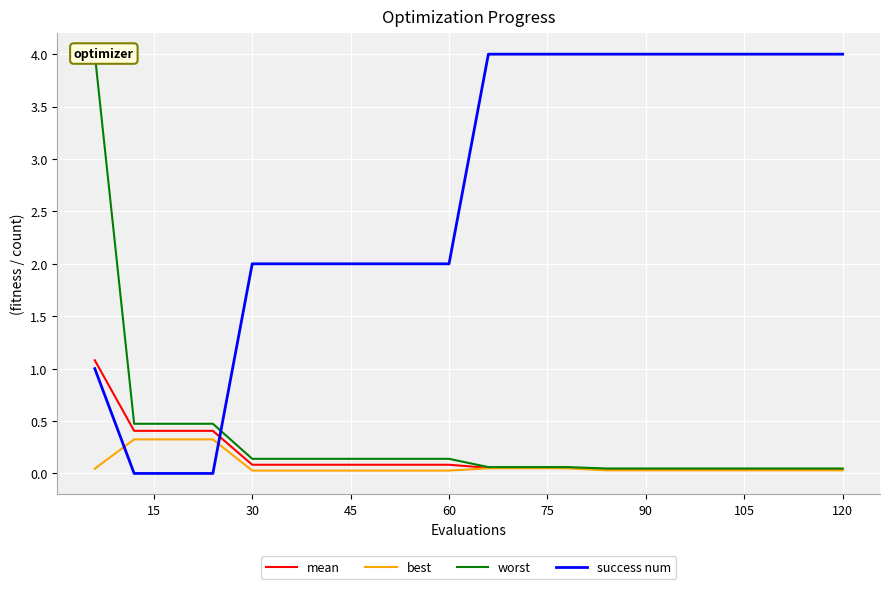

What is the highest value of the success num series?

4.0